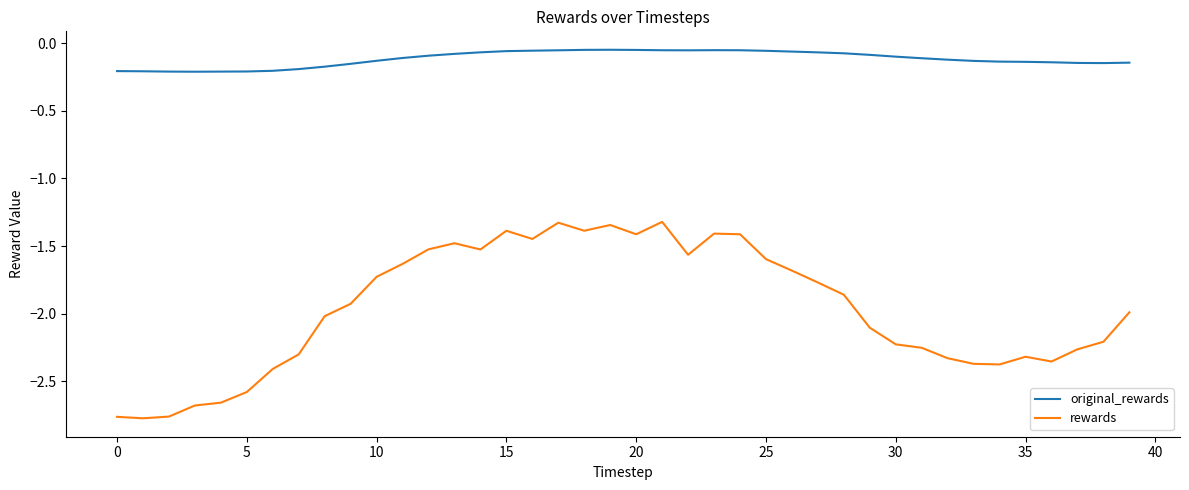

What are all the series names shown in the legend?

original_rewards, rewards